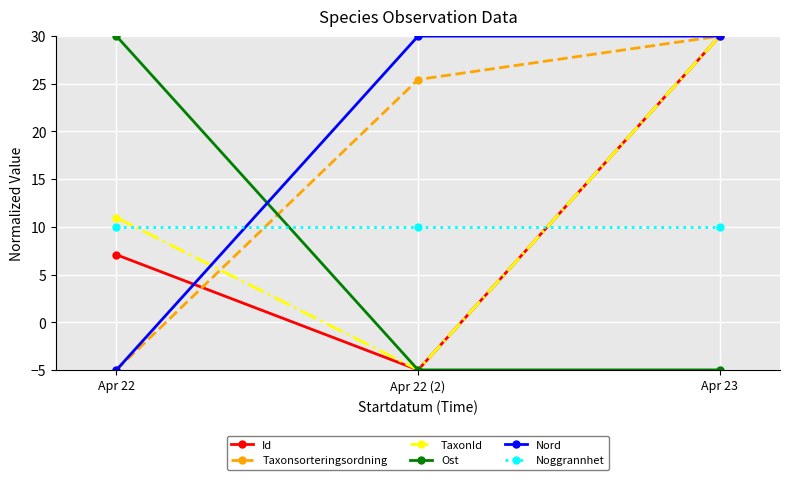

At which category is the sum across all series the highest?

Apr 23